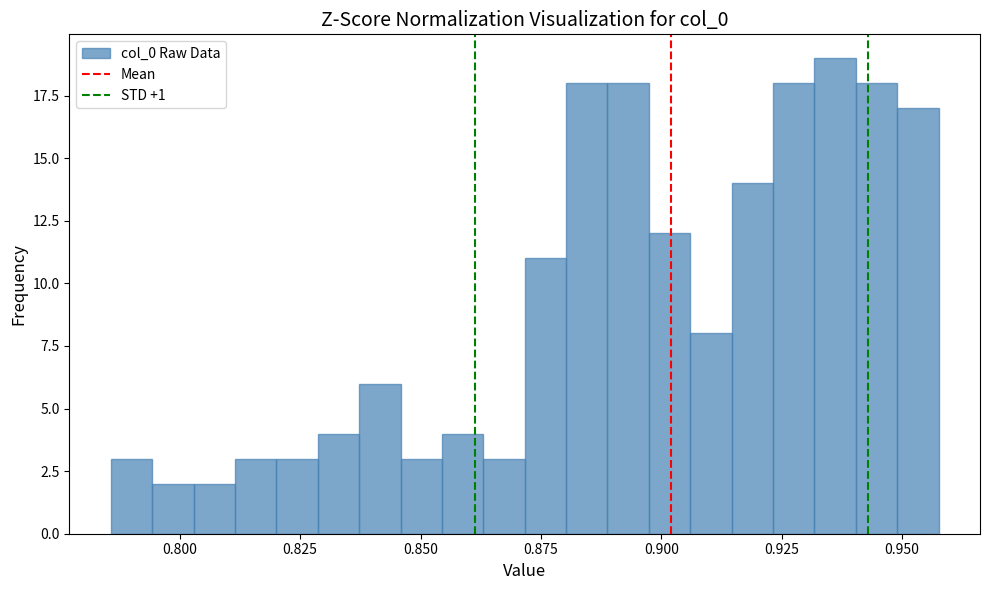

Around what value on the x-axis is the tallest bar? Give the approximate position of its centre, as read against the axis.

0.935